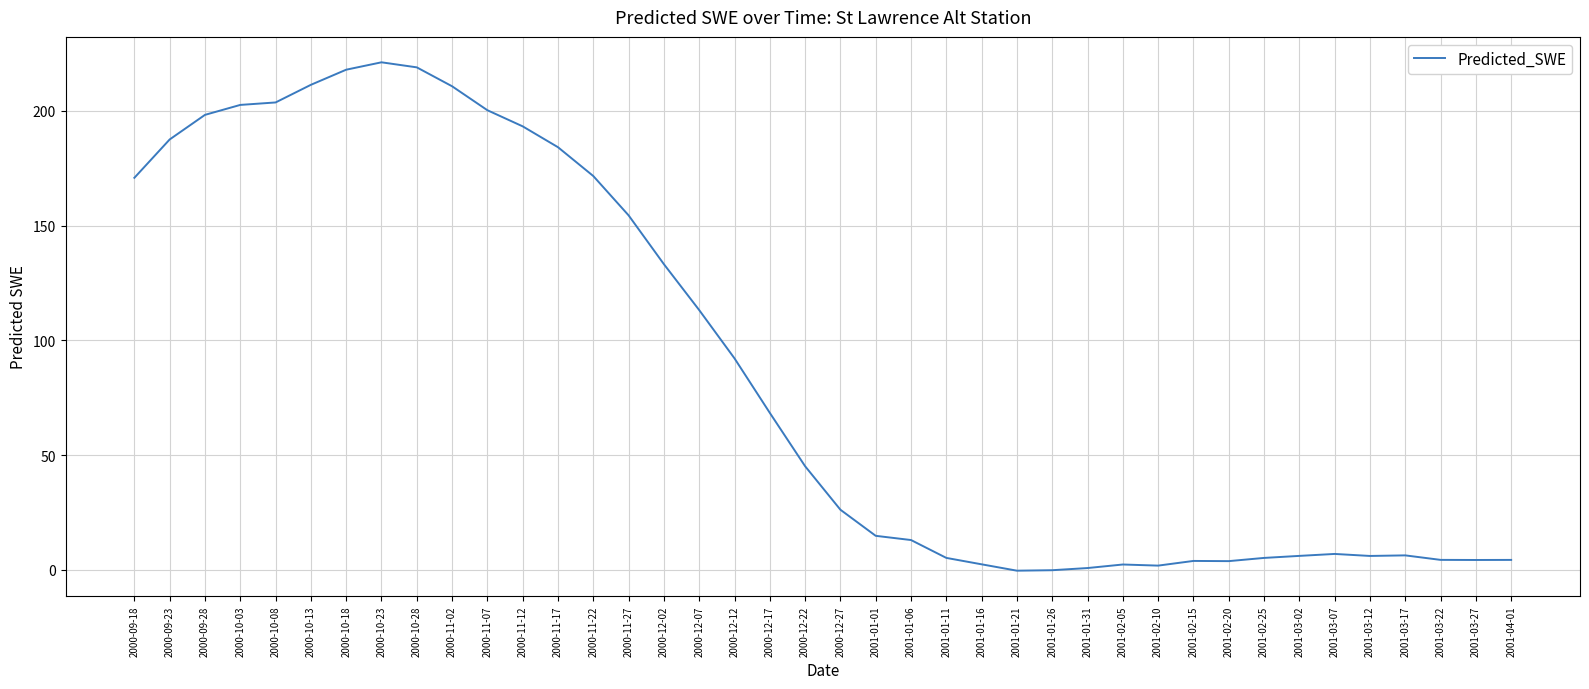

What is the difference between the values at 2000-10-08 and 2000-11-22?

32.1